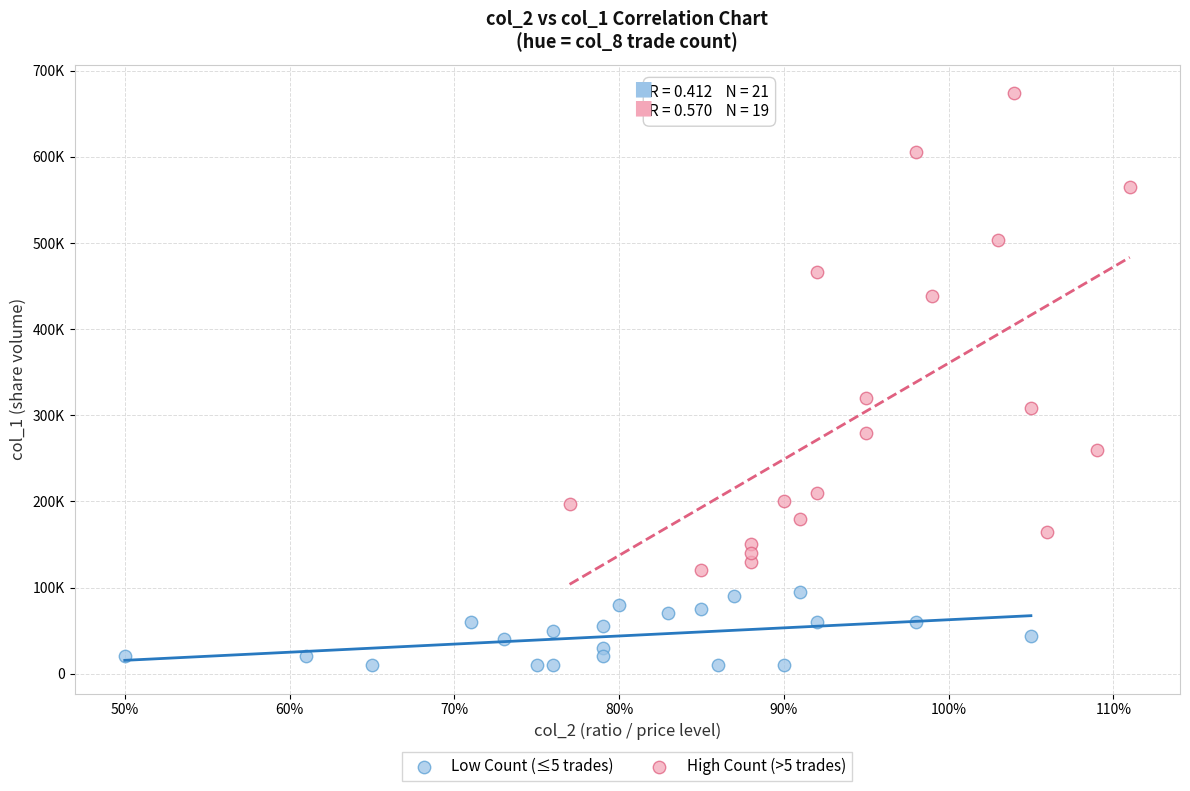

What are all the series names shown in the legend?

Low Count (≤5 trades), High Count (>5 trades)